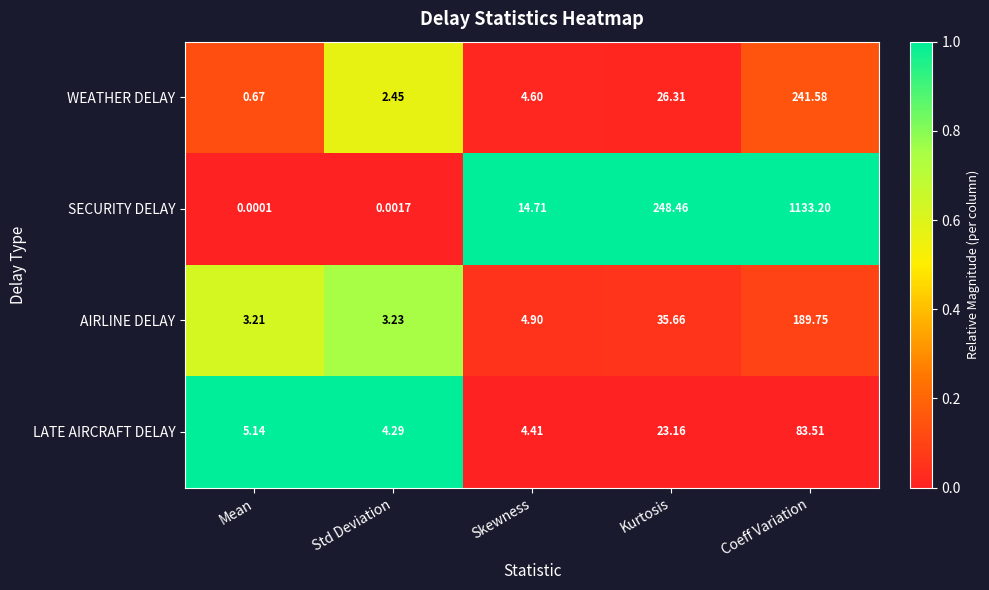

At which label does SECURITY DELAY first exceed 14?

Skewness